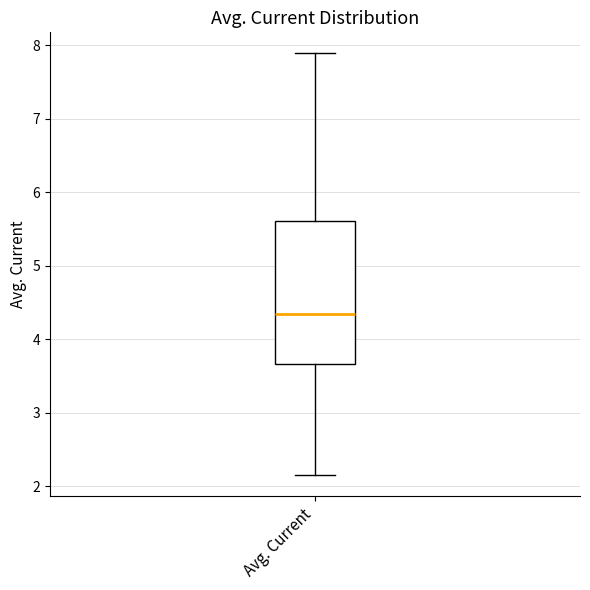

Where is the upper edge of the box for Avg. Current on the y-axis? The values are not printed on the chart, so give them approximately, as read against the axis.

5.6